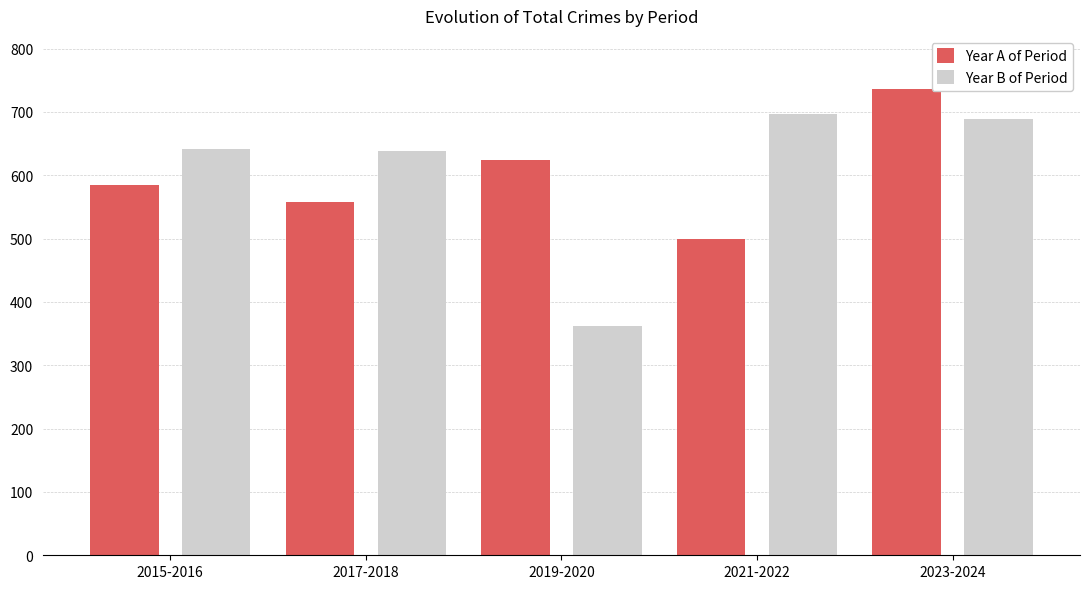

Rank the categories by Year A of Period value from lowest to highest.

2021-2022, 2017-2018, 2015-2016, 2019-2020, 2023-2024